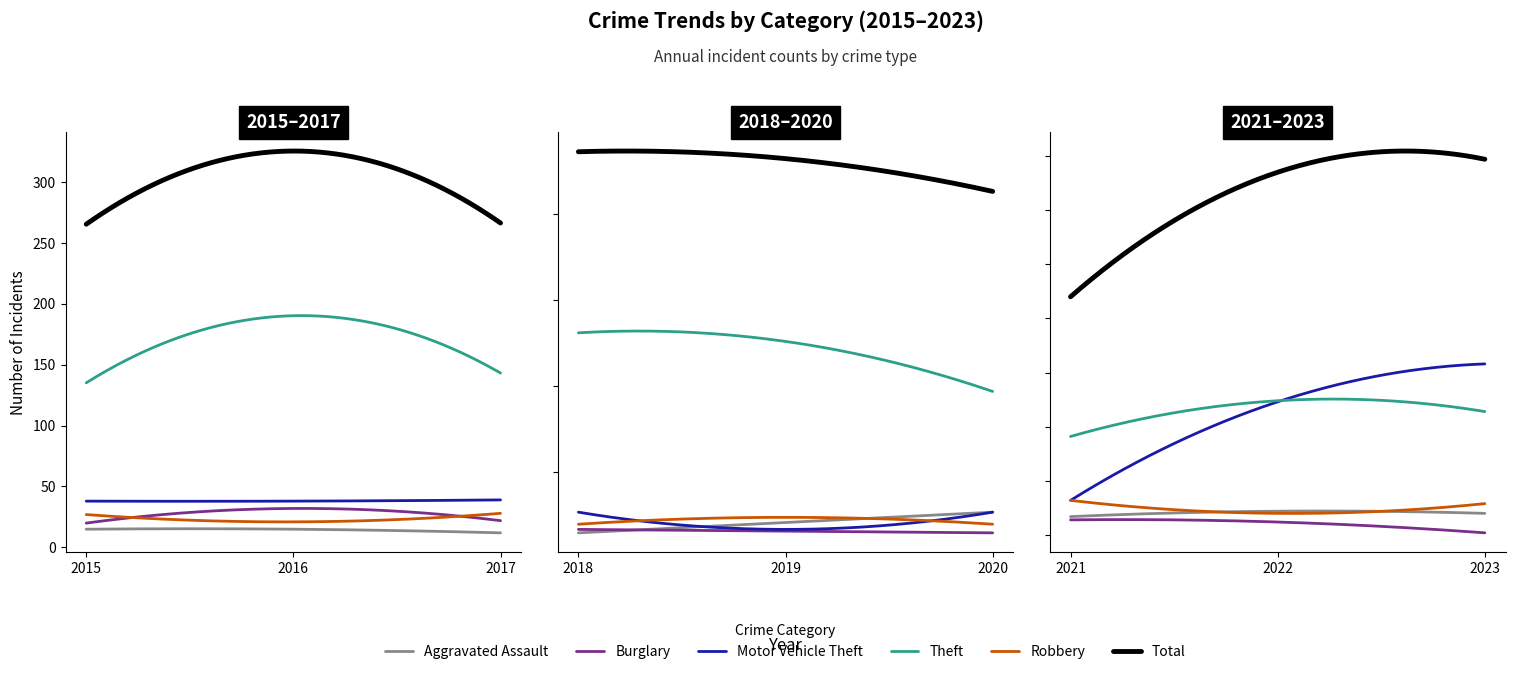

True or false: Aggravated Assault and Total cross at least once.

False